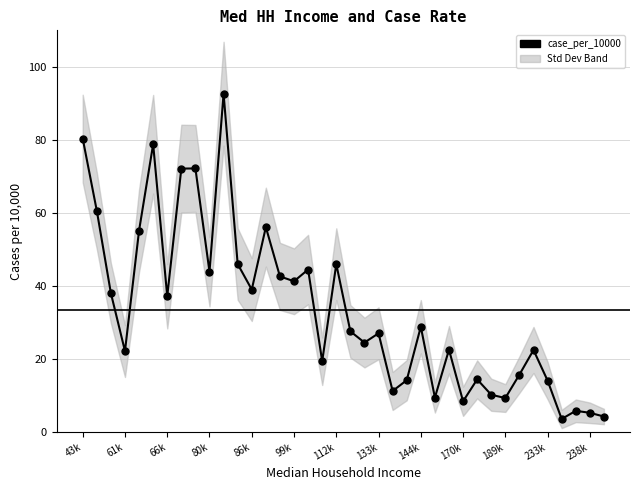

Is this an area chart (filled region under the line)?

No